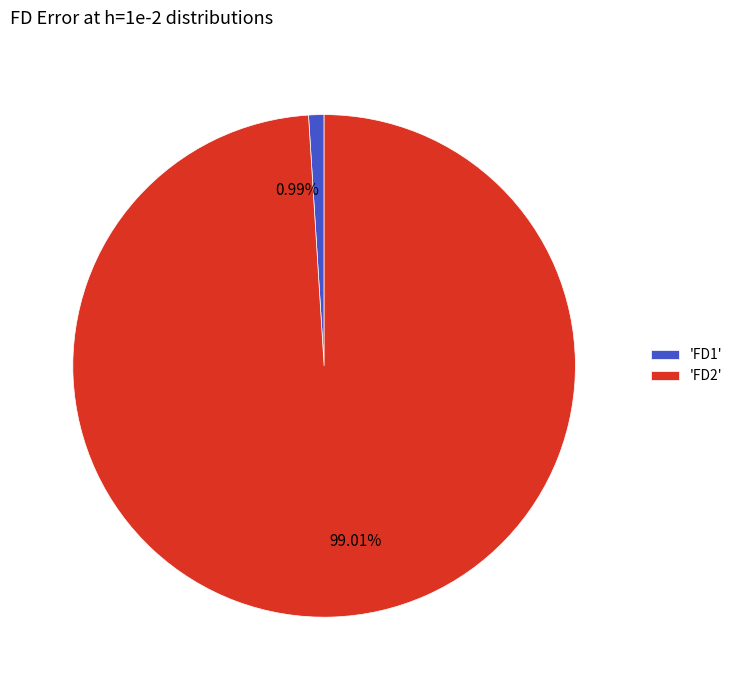

Combined, do 99.01% and 0.99% account for over 50%?

Yes